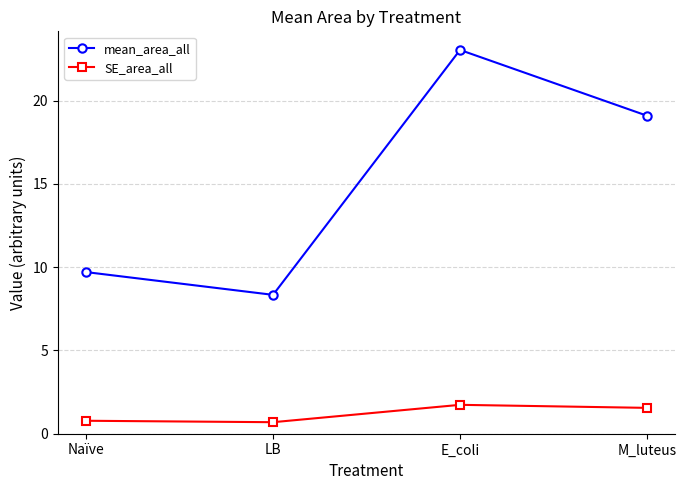

Is the value of SE_area_all at E_coli greater than the value of mean_area_all at LB?

No